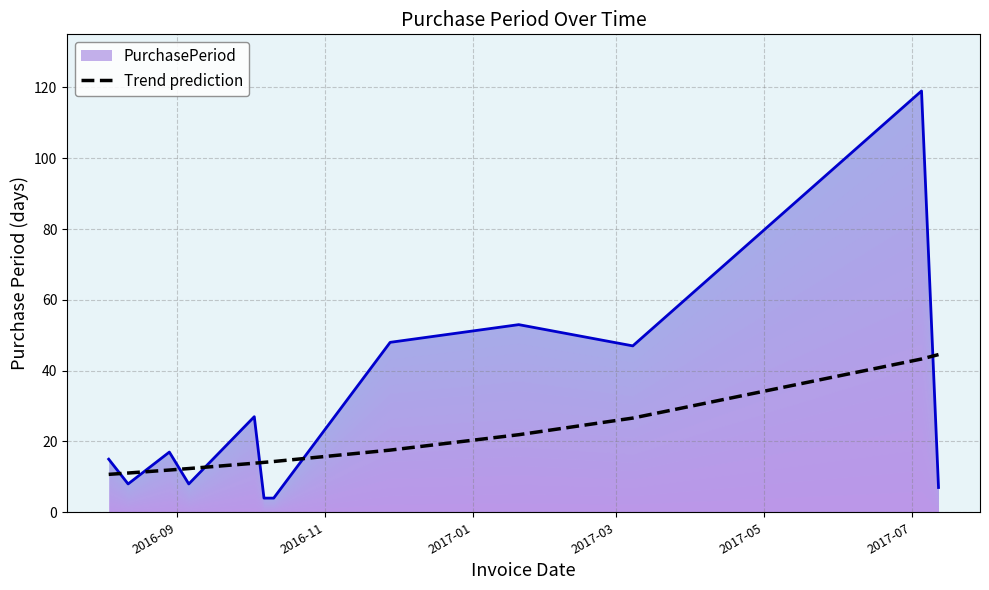

What is the lowest value of the Trend prediction series?

10.7